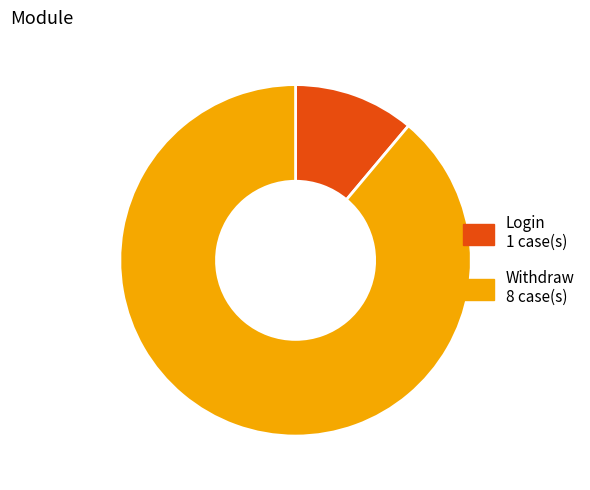

Is the sum of Login and Withdraw greater than half?

Yes